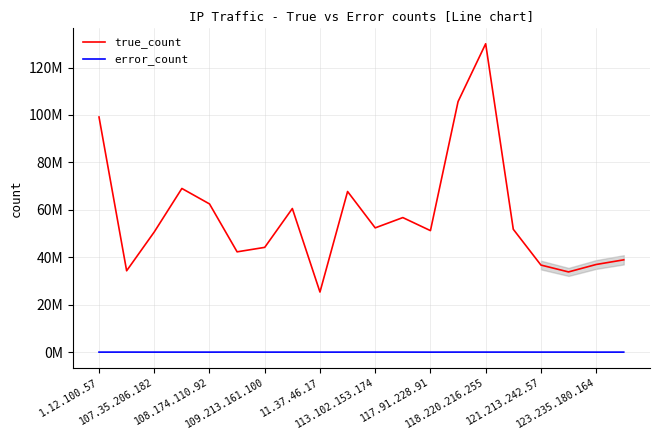

Count the number of data series in this chart.

2